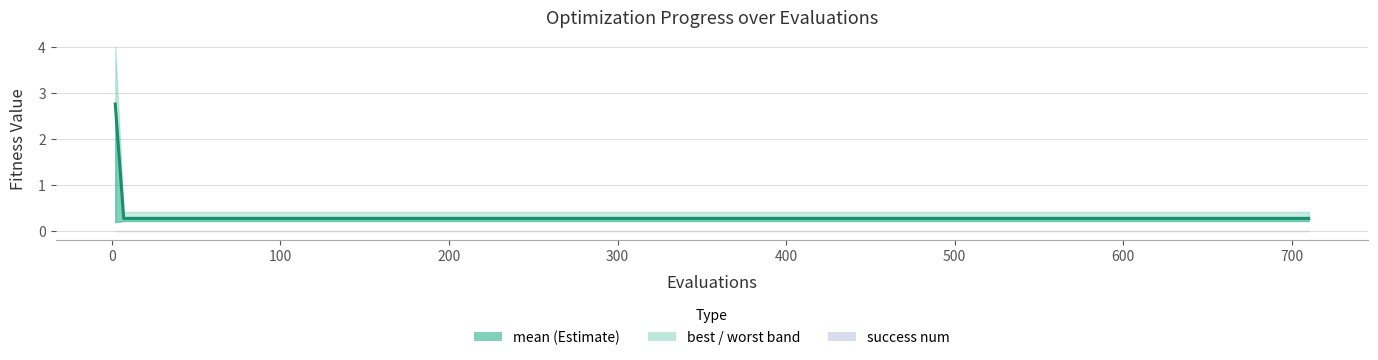

The value at 12 is 0.4. True or false?

False